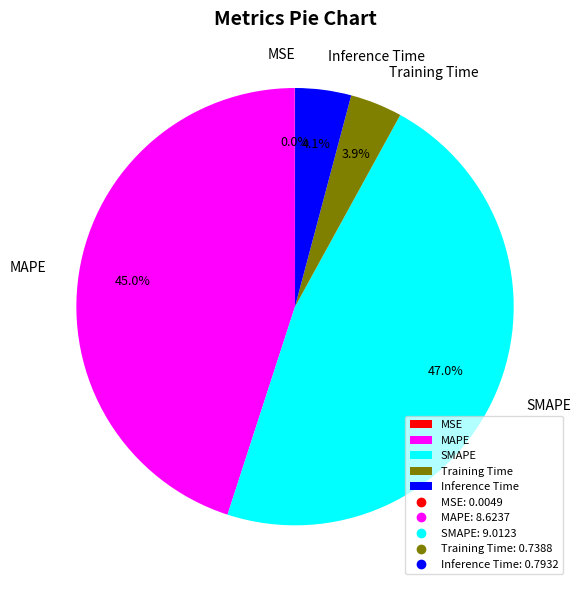

To the nearest percent, what is the average slice percentage?

20%